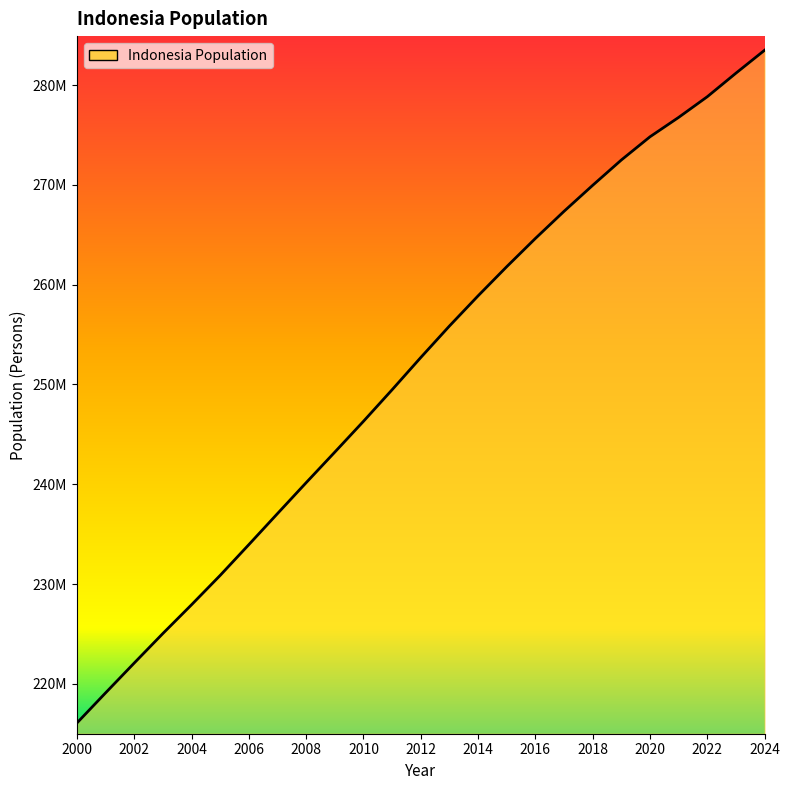

True or false: there are more than 2 points higher than both neighbors.

False